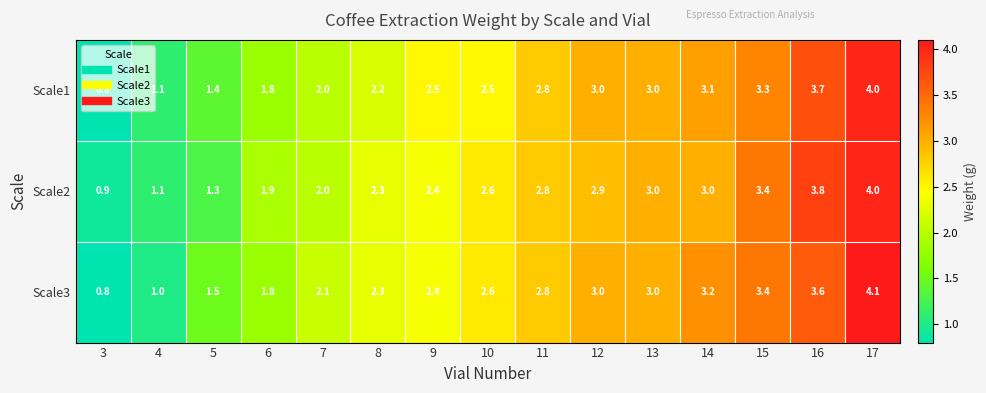

Which series has the largest range (max minus min)?

Scale3